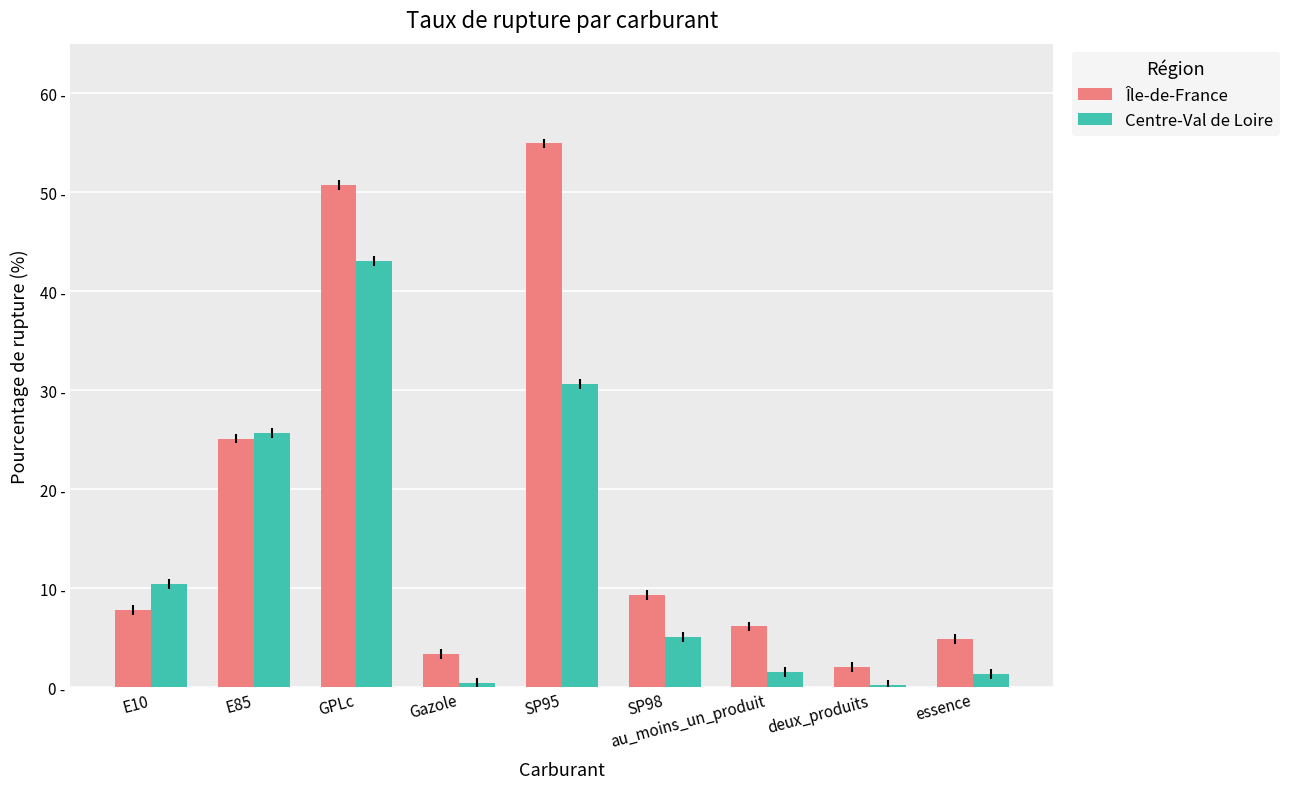

Is it true that Île-de-France equals 4.5 at SP98?

False